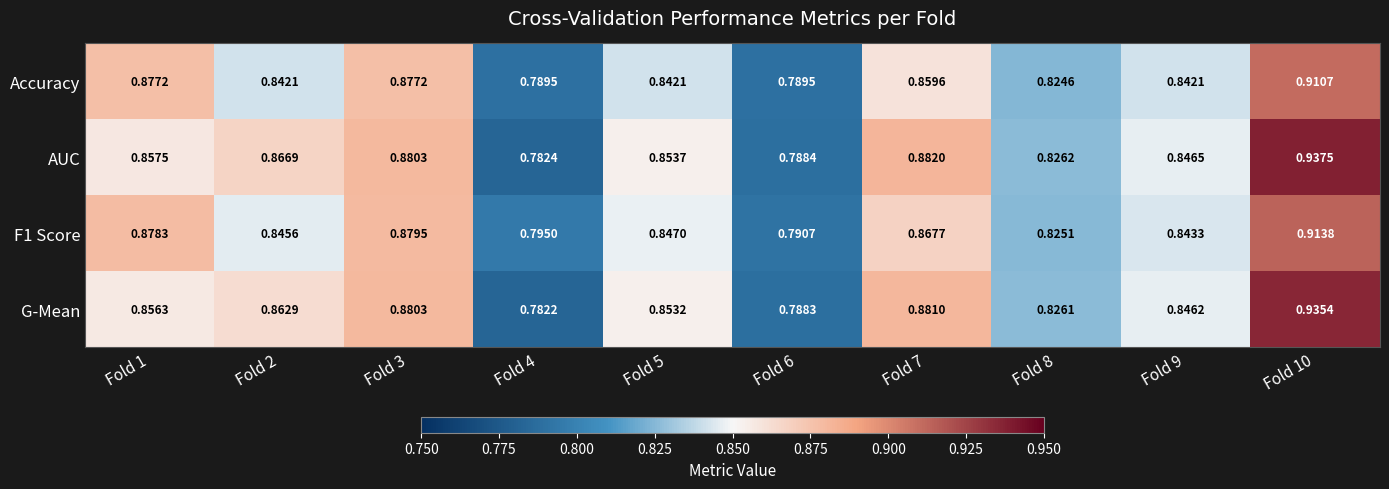

Which series has the largest total across all categories?

AUC